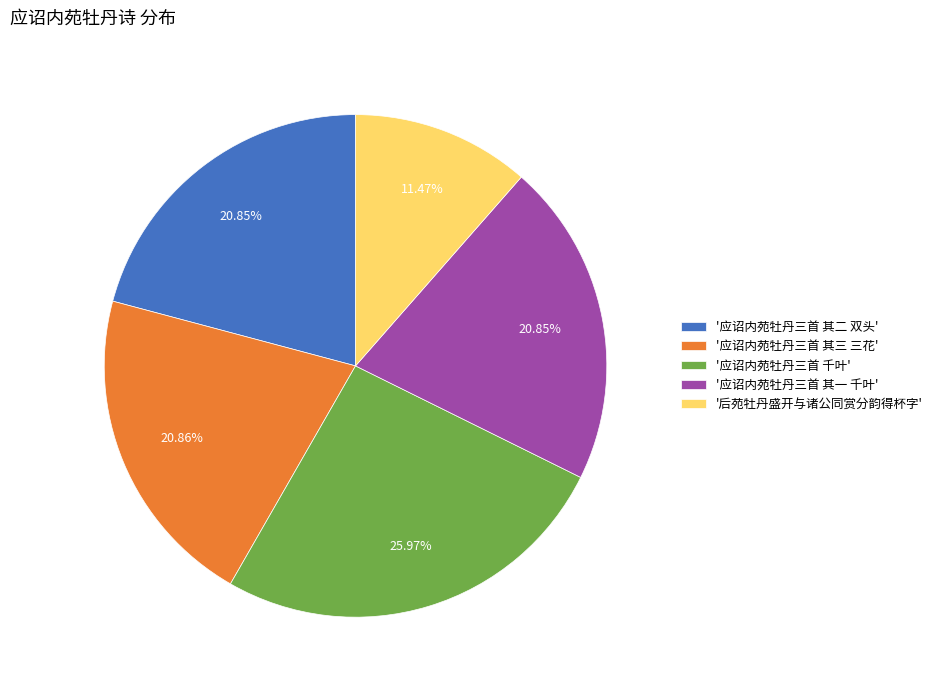

Which category has the biggest portion of the pie?

'应诏内苑牡丹三首 千叶'